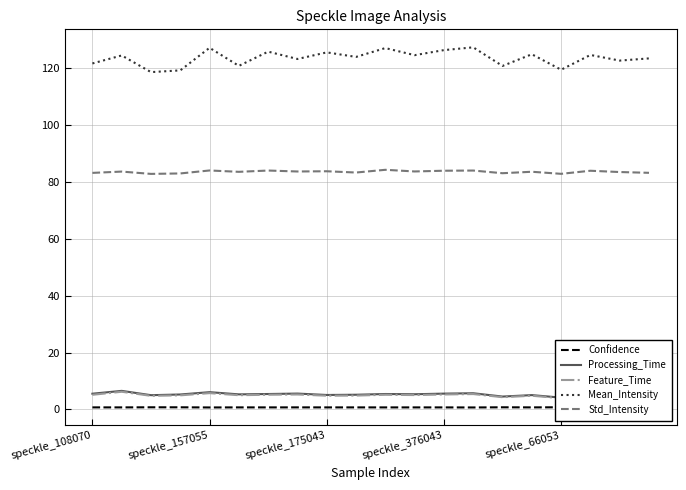

True or false: Mean_Intensity has a value of 52.4 at speckle_376043.

False